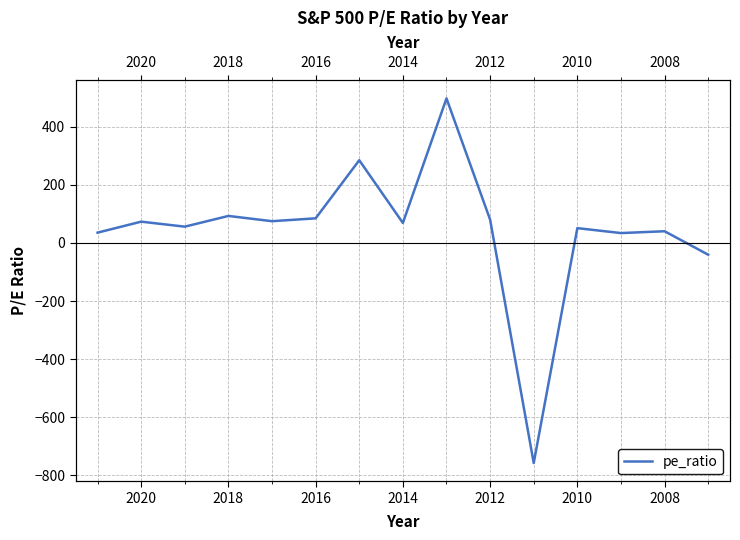

The chart shows a value of 110.7 at 2014. True or false?

False